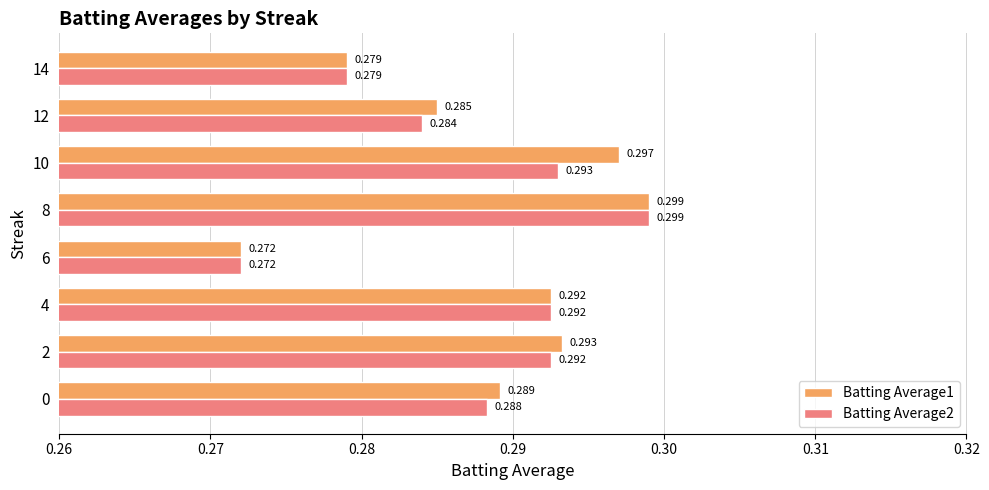

Which category has the highest value across all series?

8